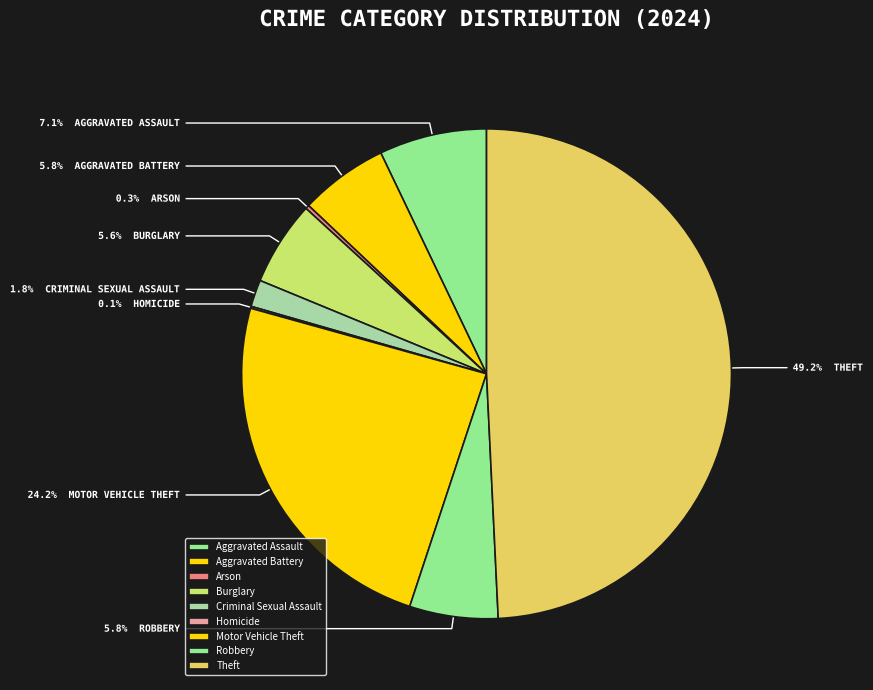

How many slices are in this pie chart?

9